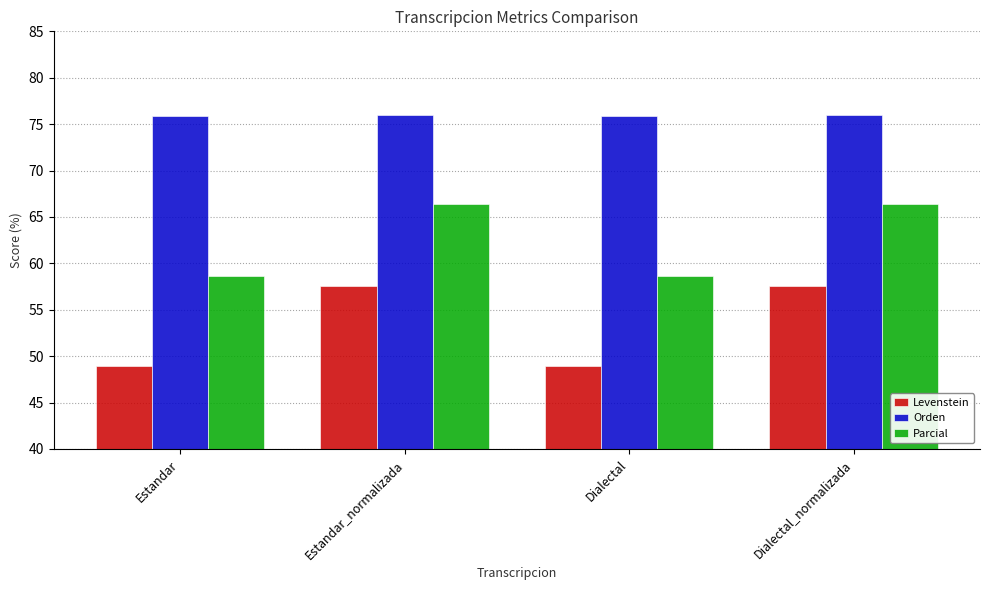

What is the approximate value of Orden at Estandar?

75.9